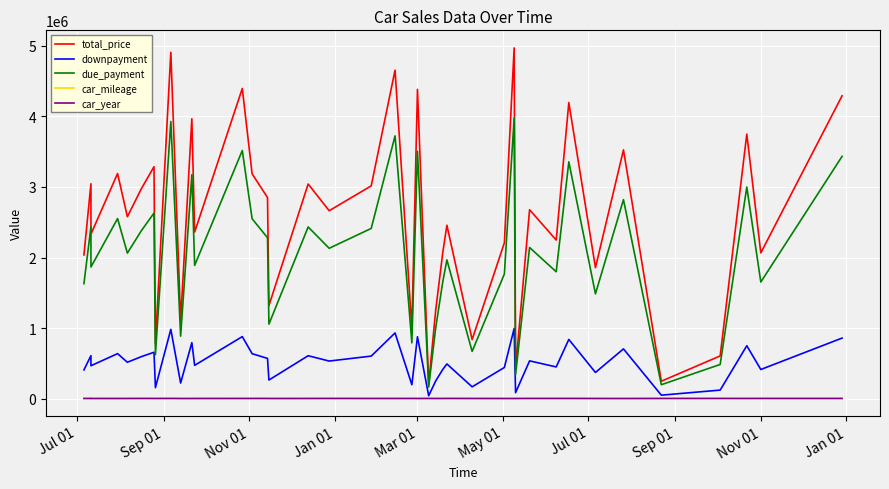

How many values in the due_payment series are below 2130612?

20